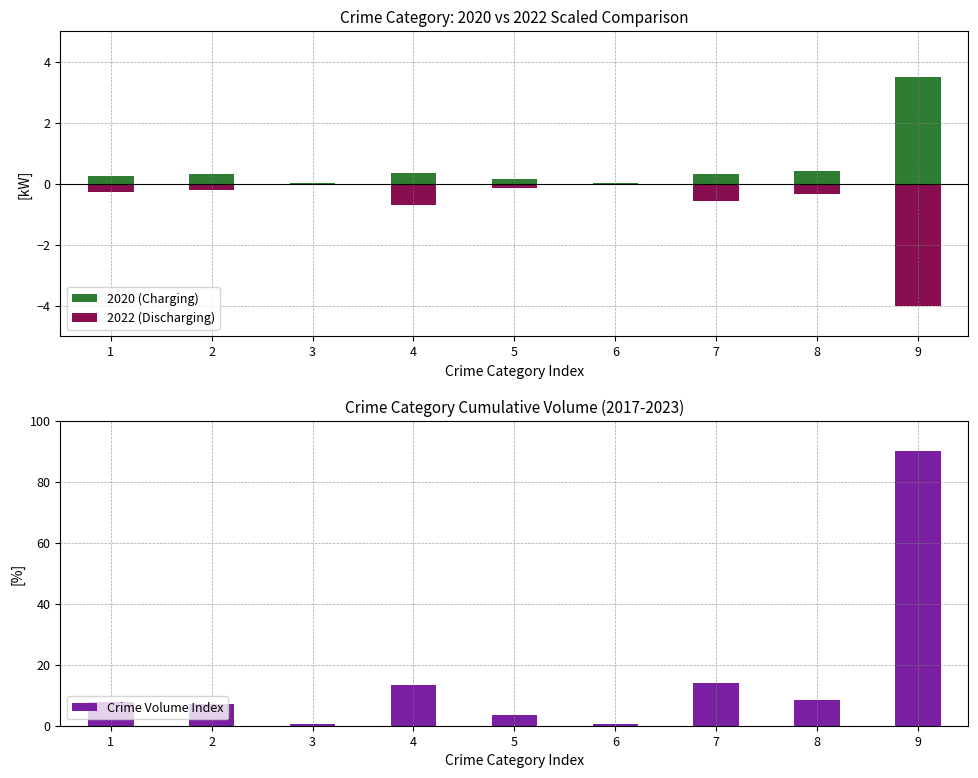

Reading left to right, what are all the values shown in this chart?

2020 (Charging): 1=0.2	2=0.3	3=0.0	4=0.4	5=0.2	6=0.0	7=0.3	8=0.4	9=3.5
2022 (Discharging): 1=-0.3	2=-0.2	3=-0.0	4=-0.7	5=-0.1	6=-0.1	7=-0.6	8=-0.4	9=-4.0
Crime Volume Index: 1=7.8	2=7.2	3=0.7	4=13.2	5=3.6	6=0.5	7=14.0	8=8.4	9=90.0